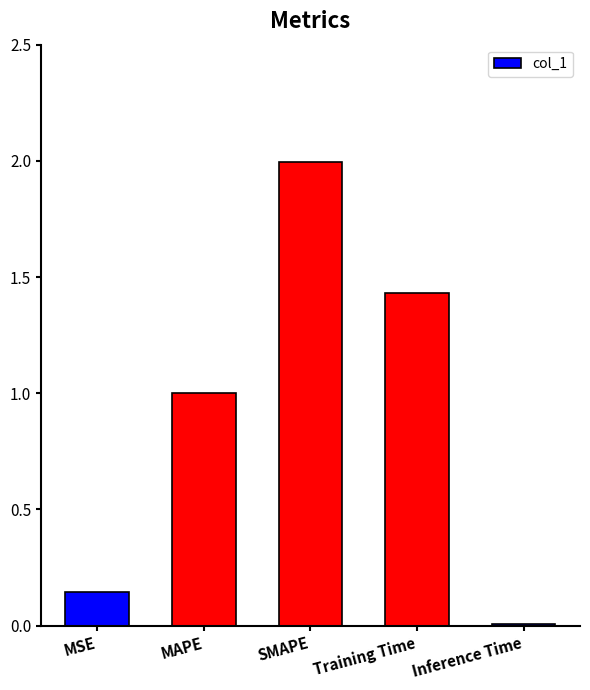

What is the sum of all values?

4.6